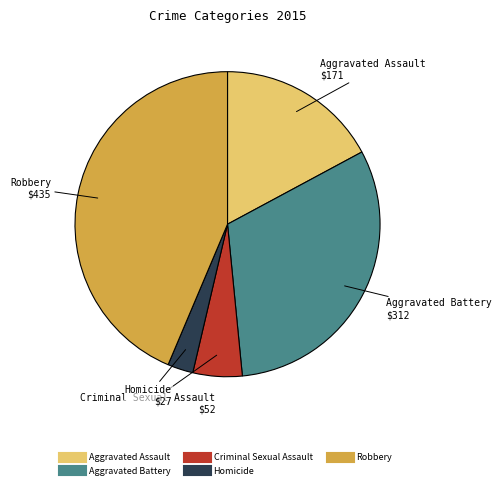

Count the number of slices in the pie.

5